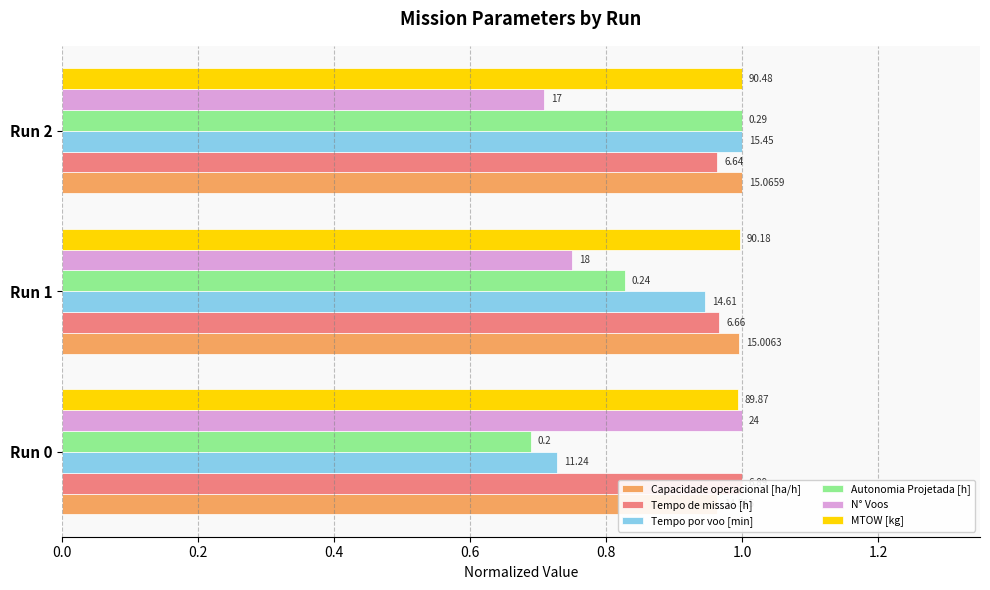

At Run 2, list the series in order from smallest to largest.

N° Voos, Tempo de missao [h], Capacidade operacional [ha/h], Tempo por voo [min], Autonomia Projetada [h], MTOW [kg]